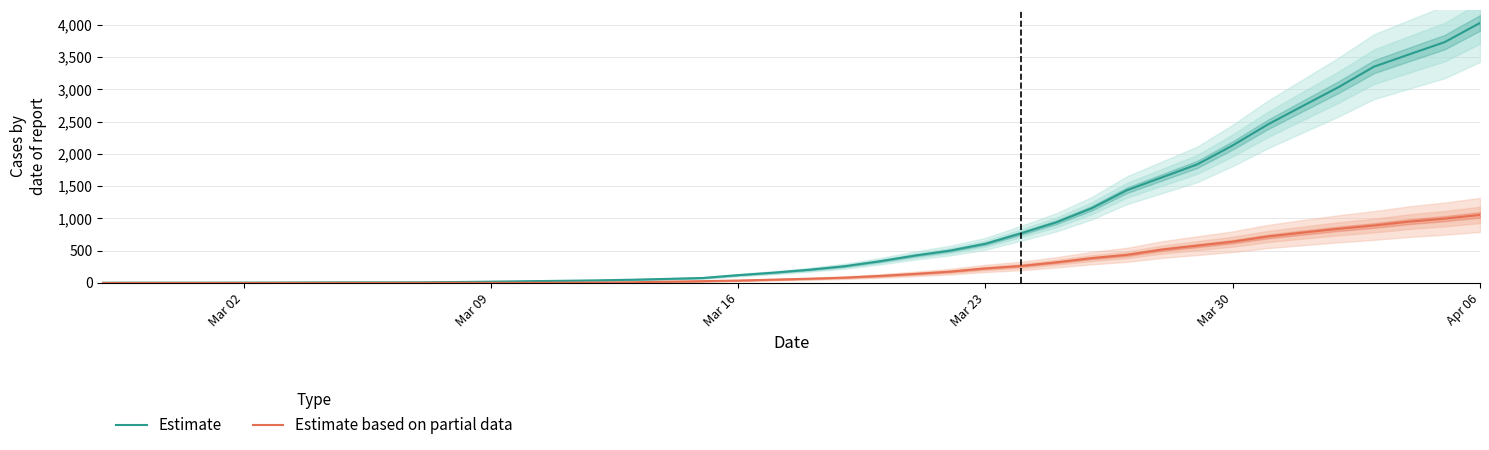

Where is Estimate nearest to the value 2015?

Mar 30